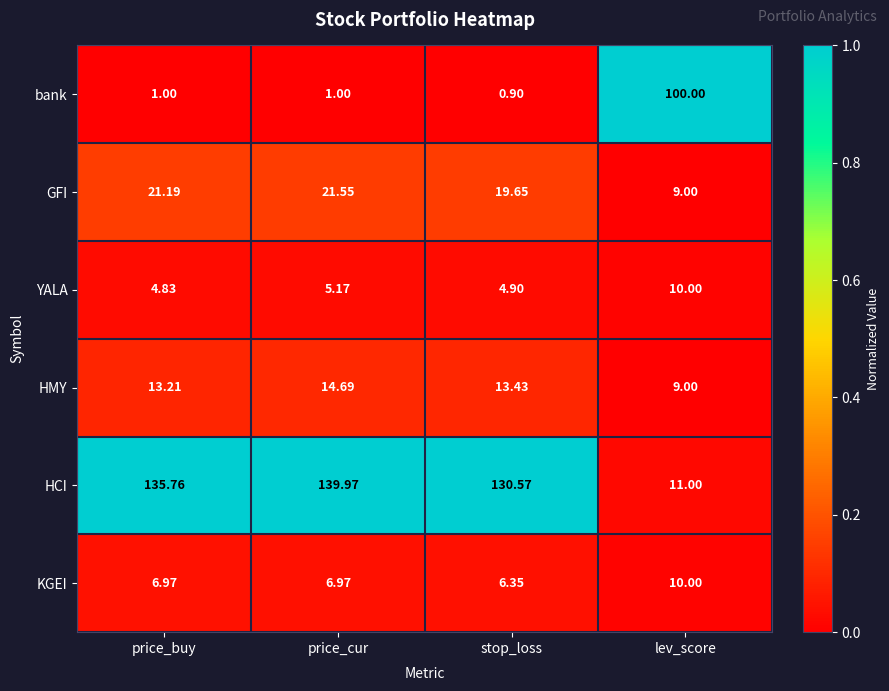

Rank the categories by HMY value from highest to lowest.

price_cur, stop_loss, price_buy, lev_score